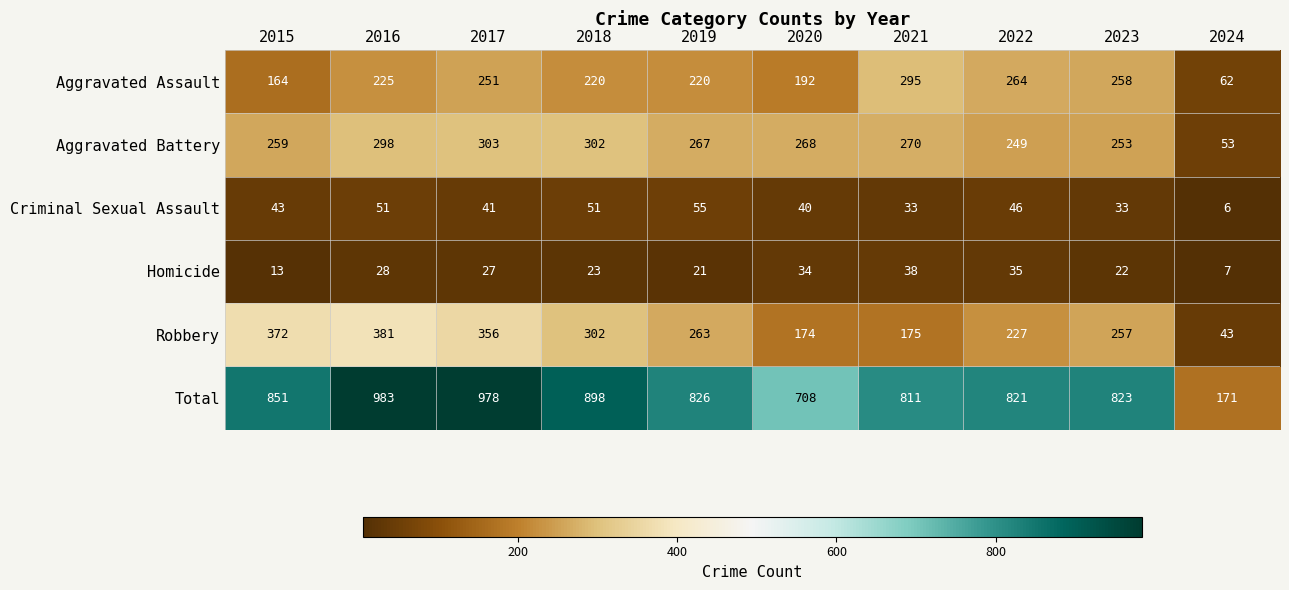

Where is Homicide nearest to the value 22?

2023